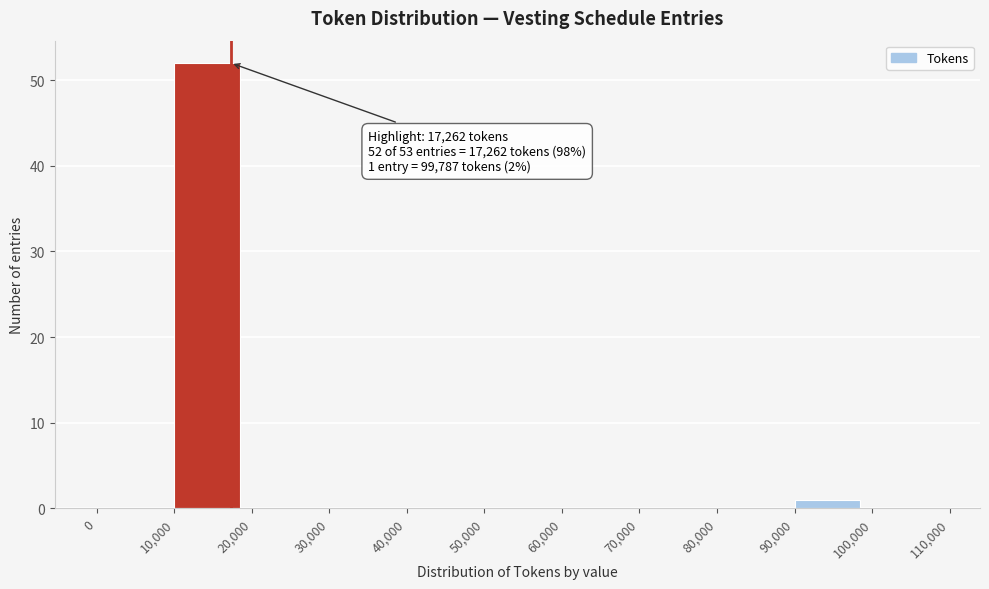

Over which range of the x-axis is the bar tallest?

10,000 to 20,000